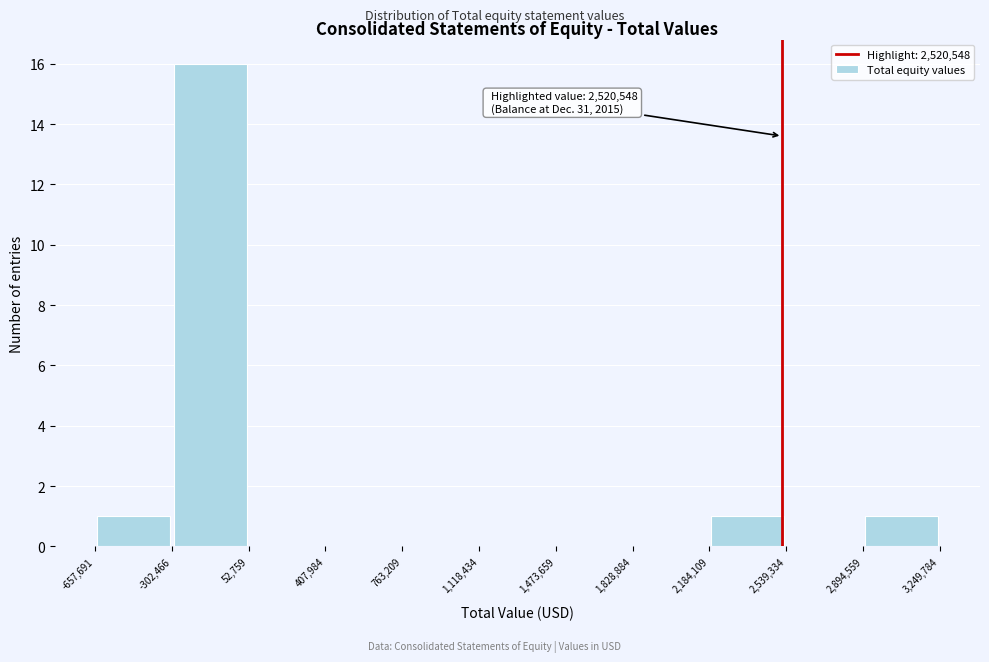

Over which range of the x-axis is the bar tallest?

-302,466 to 52,759